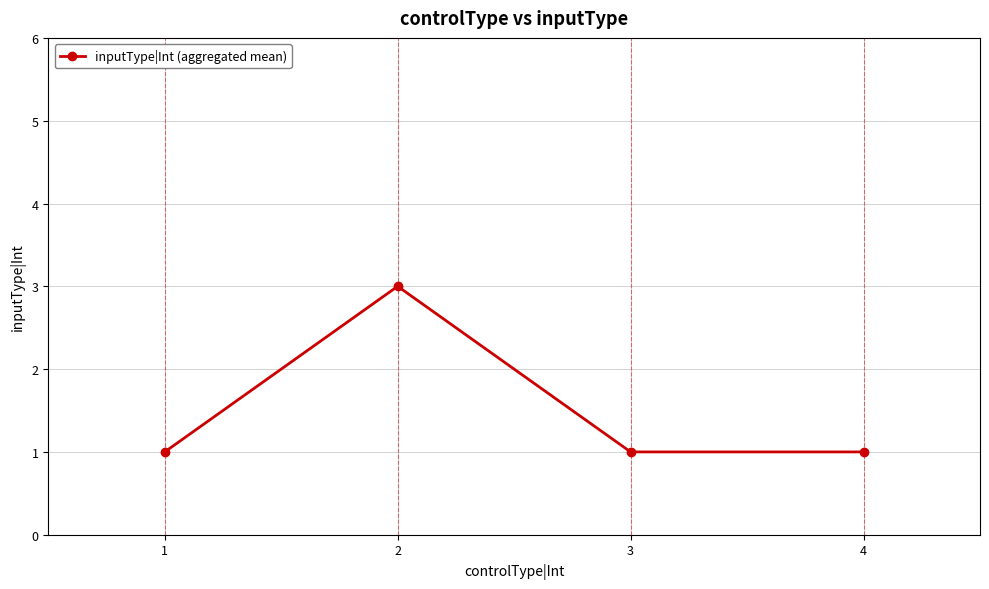

At which category does the data reach its first local peak?

2